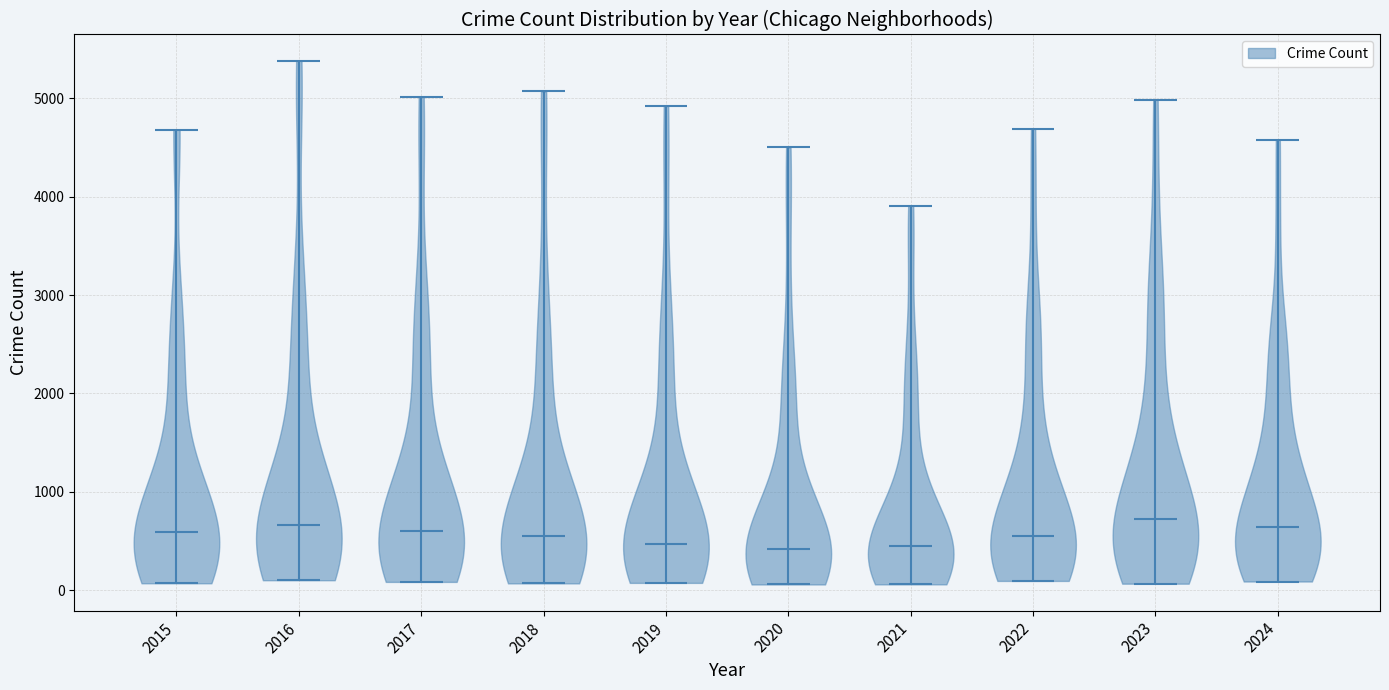

Where does the median line of the violin at x = 2018 sit on the y-axis? The values are not printed on the chart, so give them approximately, as read against the axis.

500